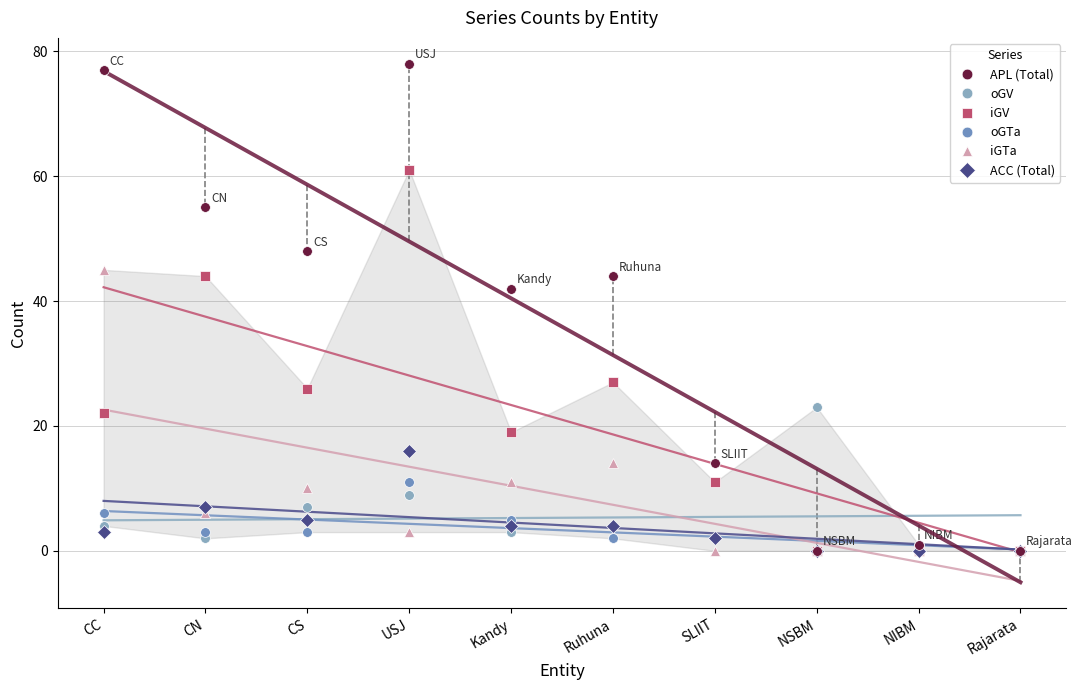

At SLIIT, list the series in order from largest to smallest.

APL (Total), iGV, oGV, oGTa, ACC (Total), iGTa